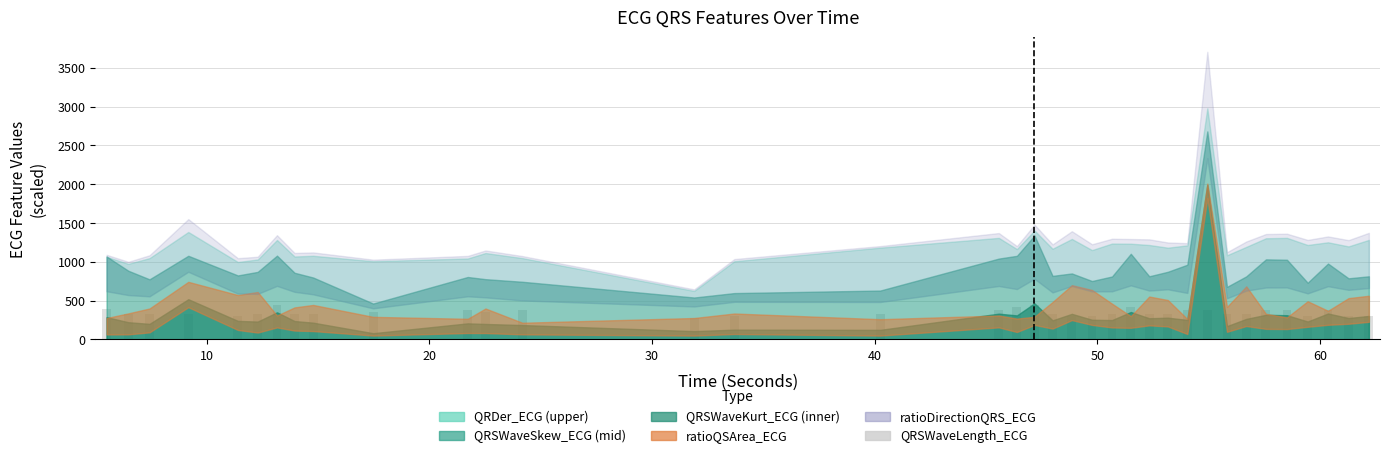

What is the difference between the maximum and minimum values?

164.1